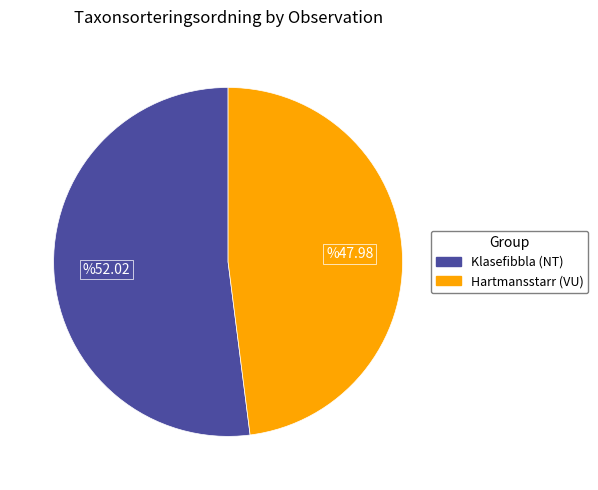

Is there any slice that represents more than half of the pie?

Yes